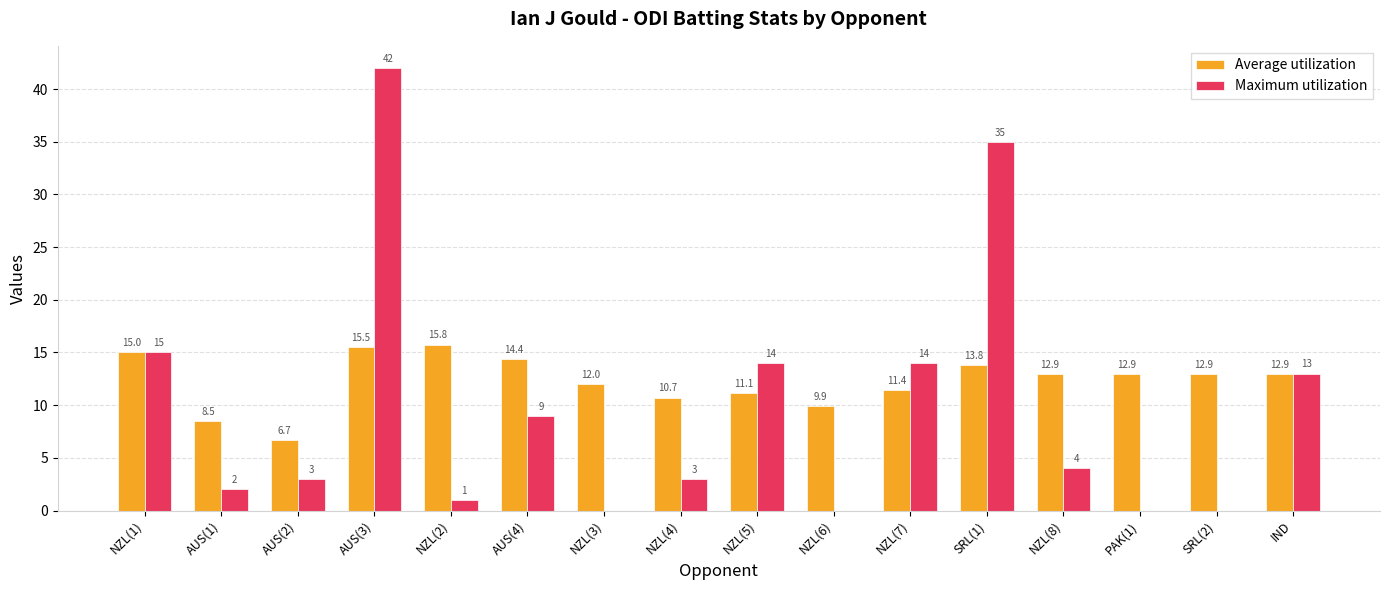

Are the bars grouped side by side (vs. stacked)?

Yes